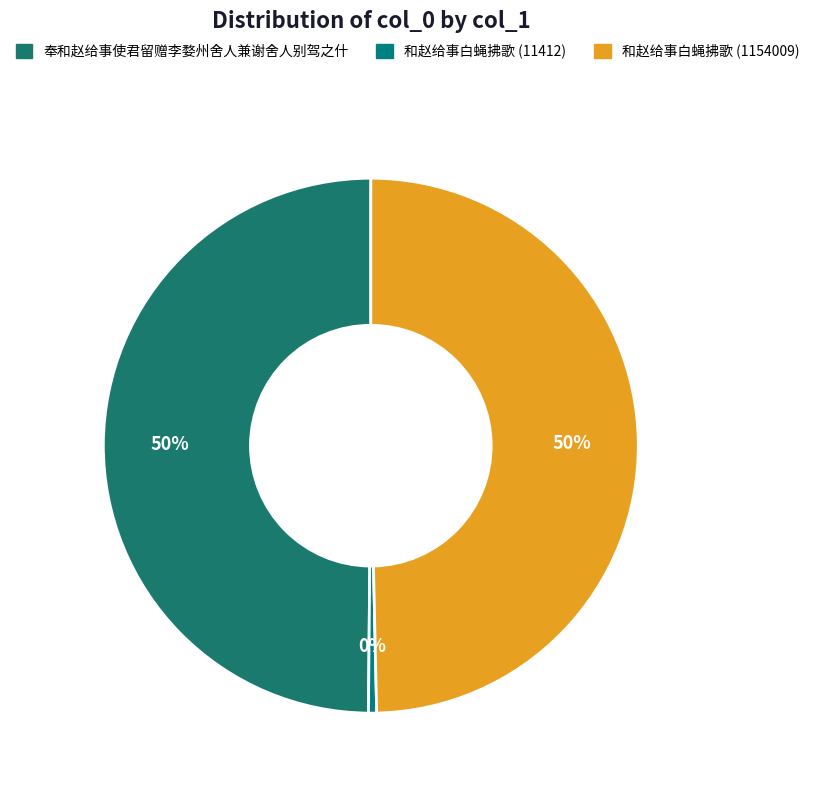

True or false: 奉和赵给事使君留赠李婺州舍人兼谢舍人别驾之什 accounts for 50% of the total.

True